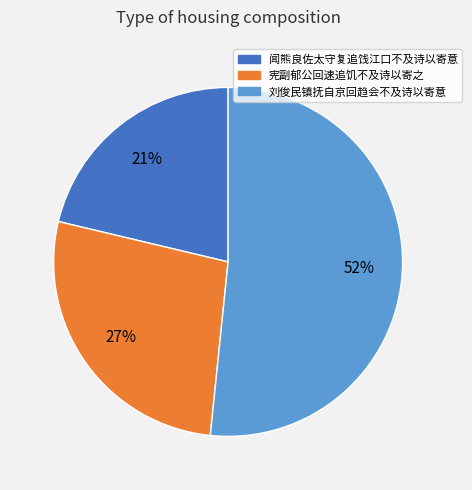

Is it true that 刘俊民镇抚自京回趋会不及诗以寄意 is 60% of the pie?

False